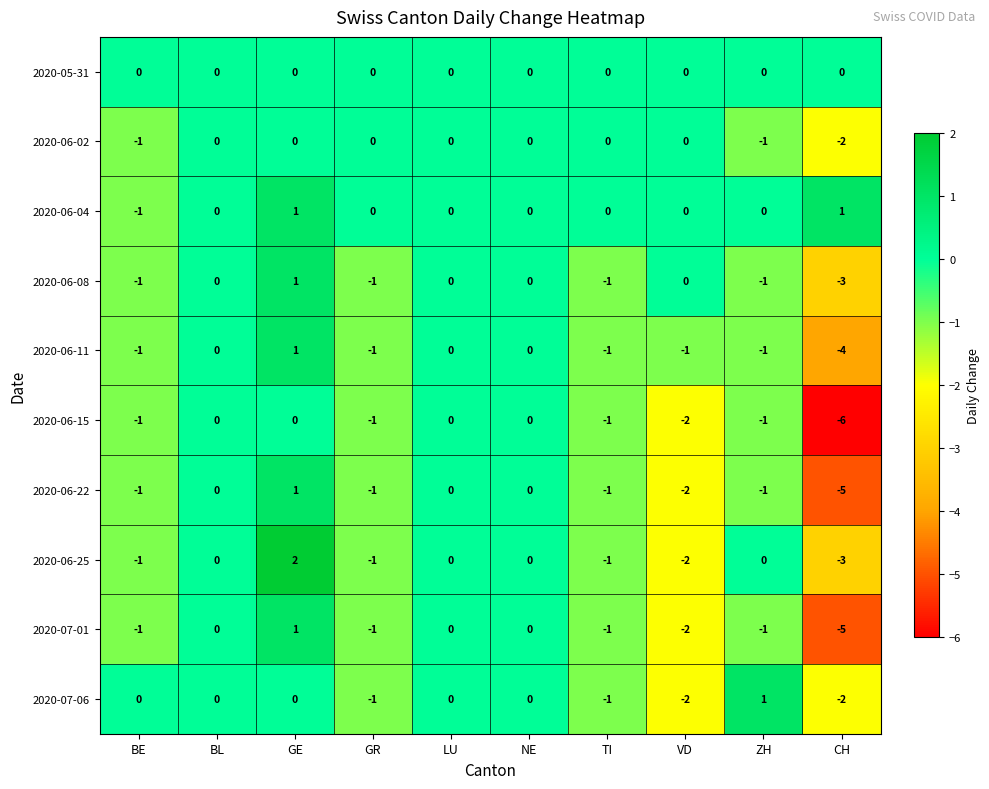

Which series changed the most between BE and CH?

2020-06-15